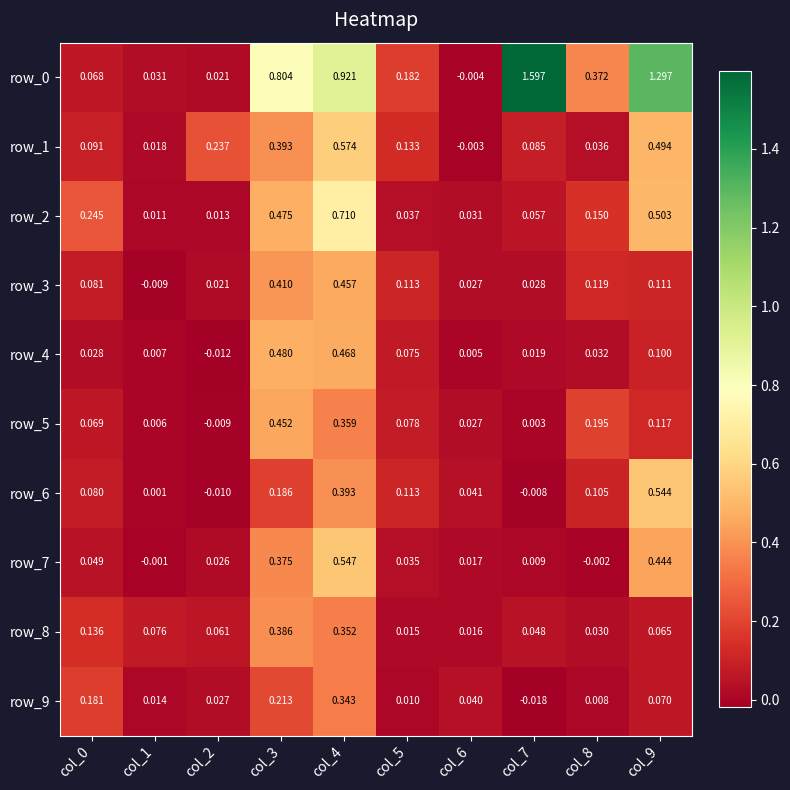

How many distinct data groups are displayed?

10